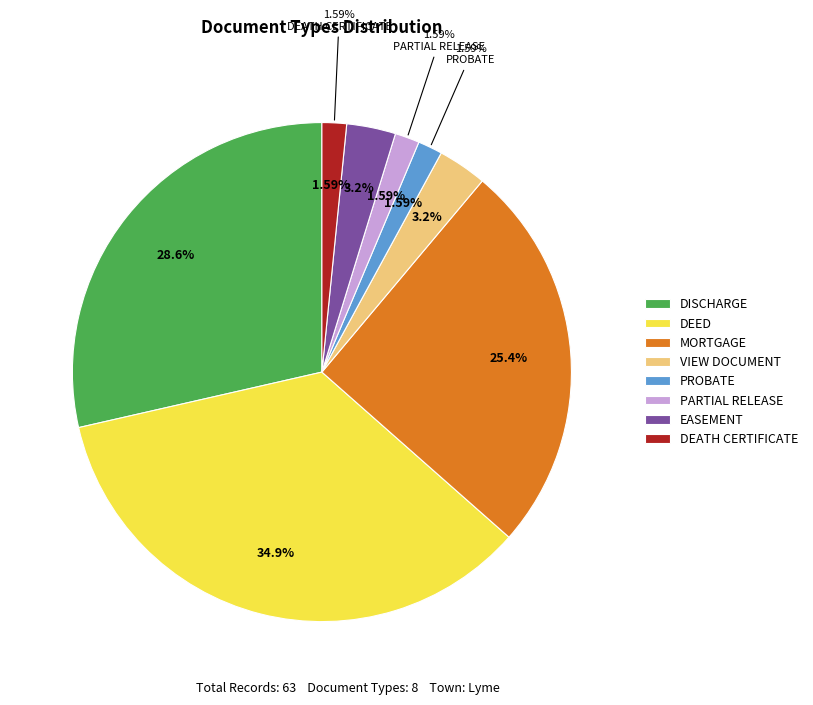

Do MORTGAGE and DEATH CERTIFICATE together represent more than half of the pie?

No